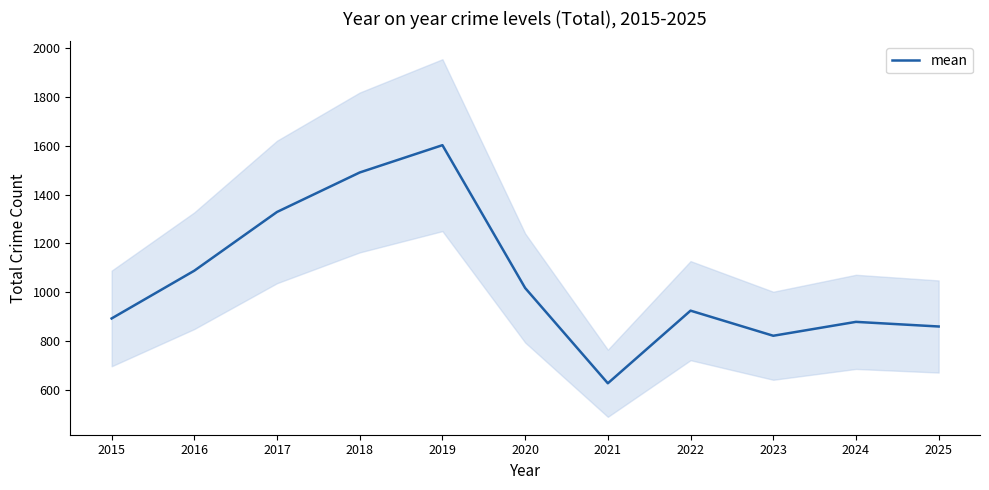

What is the difference between the maximum and minimum values?

977